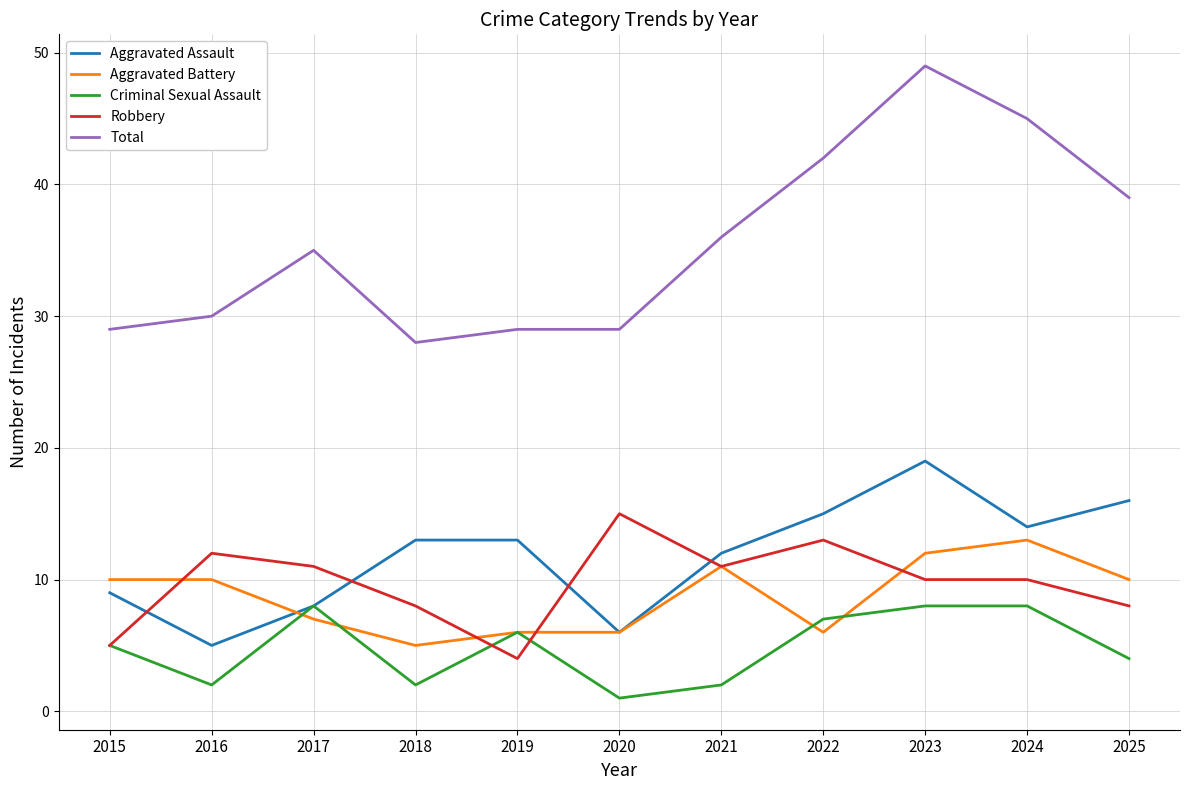

Which series has the largest total across all categories?

Total